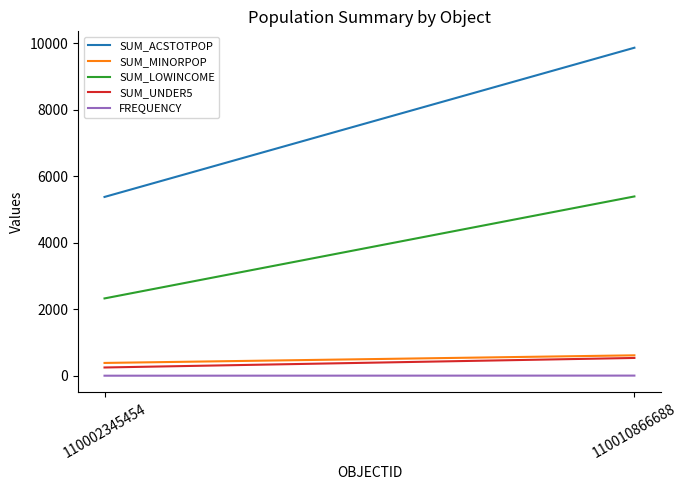

What are all the series names shown in the legend?

SUM_ACSTOTPOP, SUM_MINORPOP, SUM_LOWINCOME, SUM_UNDER5, FREQUENCY